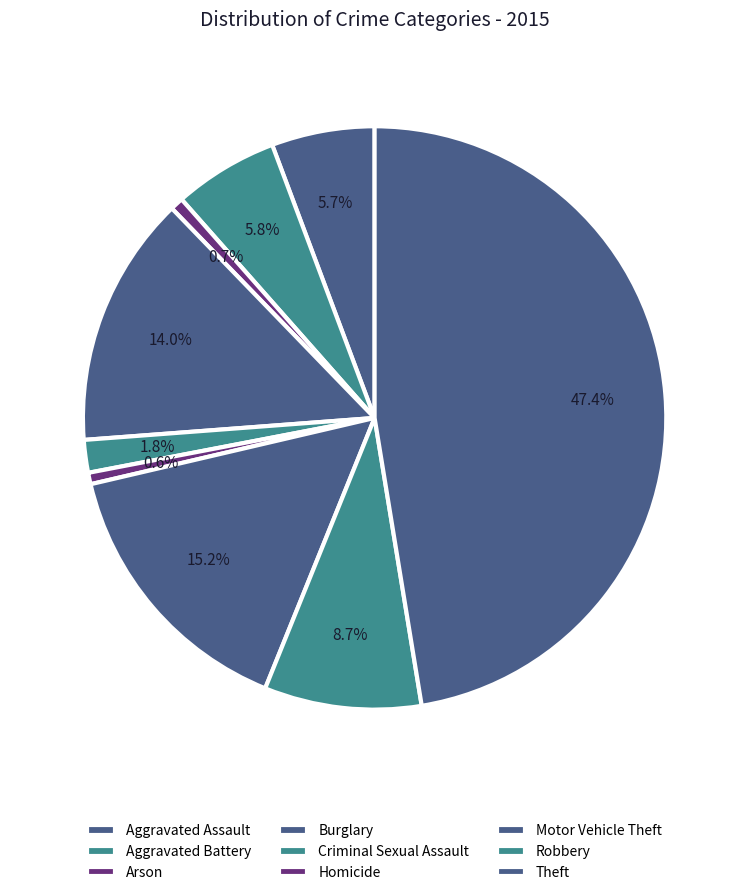

True or false: Aggravated Assault accounts for 6% of the total.

True